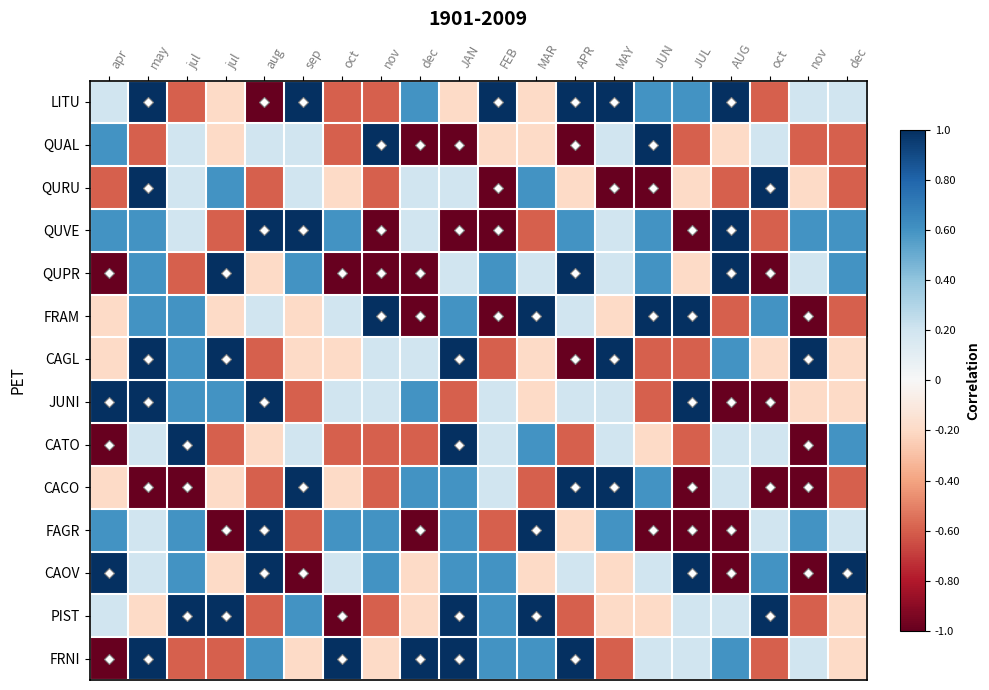

Reading left to right, transcribe all the data shown in this chart.

LITU: apr=0.2	may=1.0	jul=-0.6	jul=-0.2	aug=-1.0	sep=1.0	oct=-0.6	nov=-0.6	dec=0.6	JAN=-0.2	FEB=1.0	MAR=-0.2	APR=1.0	MAY=1.0	JUN=0.6	JUL=0.6	AUG=1.0	oct=-0.6	nov=0.2	dec=0.2
QUAL: apr=0.6	may=-0.6	jul=0.2	jul=-0.2	aug=0.2	sep=0.2	oct=-0.6	nov=1.0	dec=-1.0	JAN=-1.0	FEB=-0.2	MAR=-0.2	APR=-1.0	MAY=0.2	JUN=1.0	JUL=-0.6	AUG=-0.2	oct=0.2	nov=-0.6	dec=-0.6
QURU: apr=-0.6	may=1.0	jul=0.2	jul=0.6	aug=-0.6	sep=0.2	oct=-0.2	nov=-0.6	dec=0.2	JAN=0.2	FEB=-1.0	MAR=0.6	APR=-0.2	MAY=-1.0	JUN=-1.0	JUL=-0.2	AUG=-0.6	oct=1.0	nov=-0.2	dec=-0.6
QUVE: apr=0.6	may=0.6	jul=0.2	jul=-0.6	aug=1.0	sep=1.0	oct=0.6	nov=-1.0	dec=0.2	JAN=-1.0	FEB=-1.0	MAR=-0.6	APR=0.6	MAY=0.2	JUN=0.6	JUL=-1.0	AUG=1.0	oct=-0.6	nov=0.6	dec=0.6
QUPR: apr=-1.0	may=0.6	jul=-0.6	jul=1.0	aug=-0.2	sep=0.6	oct=-1.0	nov=-1.0	dec=-1.0	JAN=0.2	FEB=0.6	MAR=0.2	APR=1.0	MAY=0.2	JUN=0.6	JUL=-0.2	AUG=1.0	oct=-1.0	nov=0.2	dec=0.6
FRAM: apr=-0.2	may=0.6	jul=0.6	jul=-0.2	aug=0.2	sep=-0.2	oct=0.2	nov=1.0	dec=-1.0	JAN=0.6	FEB=-1.0	MAR=1.0	APR=0.2	MAY=-0.2	JUN=1.0	JUL=1.0	AUG=-0.6	oct=0.6	nov=-1.0	dec=-0.6
CAGL: apr=-0.2	may=1.0	jul=0.6	jul=1.0	aug=-0.6	sep=-0.2	oct=-0.2	nov=0.2	dec=0.2	JAN=1.0	FEB=-0.6	MAR=-0.2	APR=-1.0	MAY=1.0	JUN=-0.6	JUL=-0.6	AUG=0.6	oct=-0.2	nov=1.0	dec=-0.2
JUNI: apr=1.0	may=1.0	jul=0.6	jul=0.6	aug=1.0	sep=-0.6	oct=0.2	nov=0.2	dec=0.6	JAN=-0.6	FEB=0.2	MAR=-0.2	APR=0.2	MAY=0.2	JUN=-0.6	JUL=1.0	AUG=-1.0	oct=-1.0	nov=-0.2	dec=-0.2
CATO: apr=-1.0	may=0.2	jul=1.0	jul=-0.6	aug=-0.2	sep=0.2	oct=-0.6	nov=-0.6	dec=-0.6	JAN=1.0	FEB=0.2	MAR=0.6	APR=-0.6	MAY=0.2	JUN=-0.2	JUL=-0.6	AUG=0.2	oct=0.2	nov=-1.0	dec=0.6
CACO: apr=-0.2	may=-1.0	jul=-1.0	jul=-0.2	aug=-0.6	sep=1.0	oct=-0.2	nov=-0.6	dec=0.6	JAN=0.6	FEB=0.2	MAR=-0.6	APR=1.0	MAY=1.0	JUN=0.6	JUL=-1.0	AUG=0.2	oct=-1.0	nov=-1.0	dec=-0.6
FAGR: apr=0.6	may=0.2	jul=0.6	jul=-1.0	aug=1.0	sep=-0.6	oct=0.6	nov=0.6	dec=-1.0	JAN=0.6	FEB=-0.6	MAR=1.0	APR=-0.2	MAY=0.6	JUN=-1.0	JUL=-1.0	AUG=-1.0	oct=0.2	nov=0.6	dec=0.2
CAOV: apr=1.0	may=0.2	jul=0.6	jul=-0.2	aug=1.0	sep=-1.0	oct=0.2	nov=0.6	dec=-0.2	JAN=0.6	FEB=0.6	MAR=-0.2	APR=0.2	MAY=-0.2	JUN=0.2	JUL=1.0	AUG=-1.0	oct=0.6	nov=-1.0	dec=1.0
PIST: apr=0.2	may=-0.2	jul=1.0	jul=1.0	aug=-0.6	sep=0.6	oct=-1.0	nov=-0.6	dec=-0.2	JAN=1.0	FEB=0.6	MAR=1.0	APR=-0.6	MAY=-0.2	JUN=-0.2	JUL=0.2	AUG=0.2	oct=1.0	nov=-0.6	dec=-0.2
FRNI: apr=-1.0	may=1.0	jul=-0.6	jul=-0.6	aug=0.6	sep=-0.2	oct=1.0	nov=-0.2	dec=1.0	JAN=1.0	FEB=0.6	MAR=0.6	APR=1.0	MAY=-0.6	JUN=0.2	JUL=0.2	AUG=0.6	oct=-0.6	nov=0.2	dec=-0.2